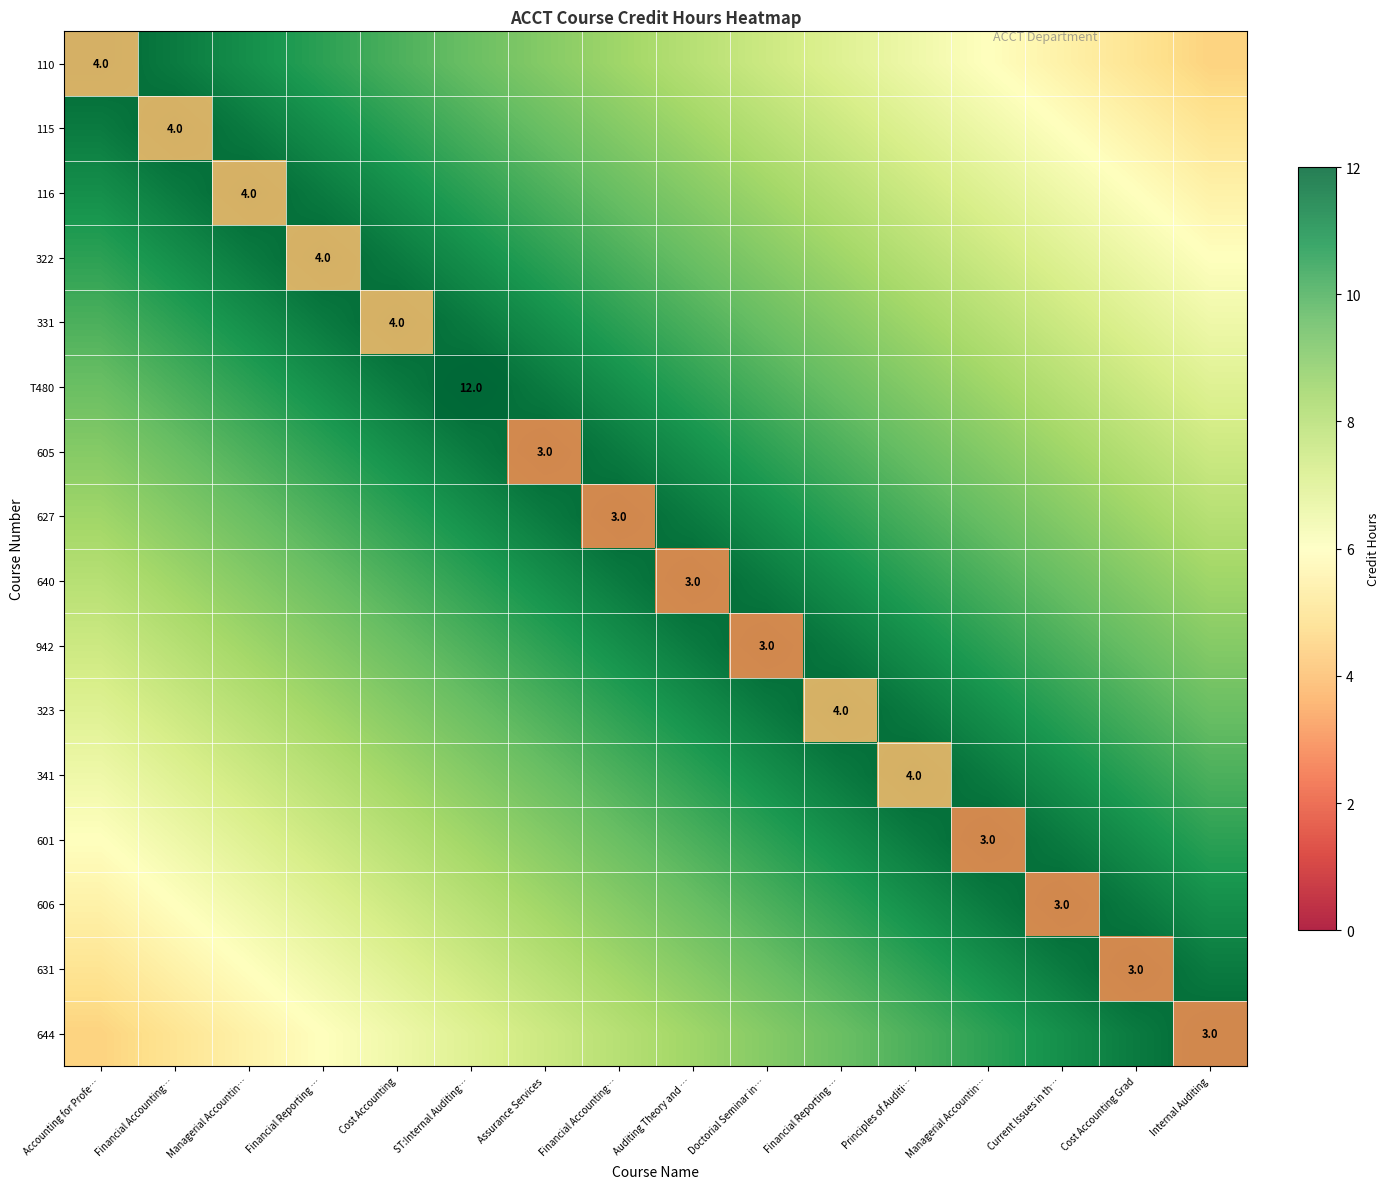

What is the difference between the highest and lowest values at Principles of Auditi…?

4